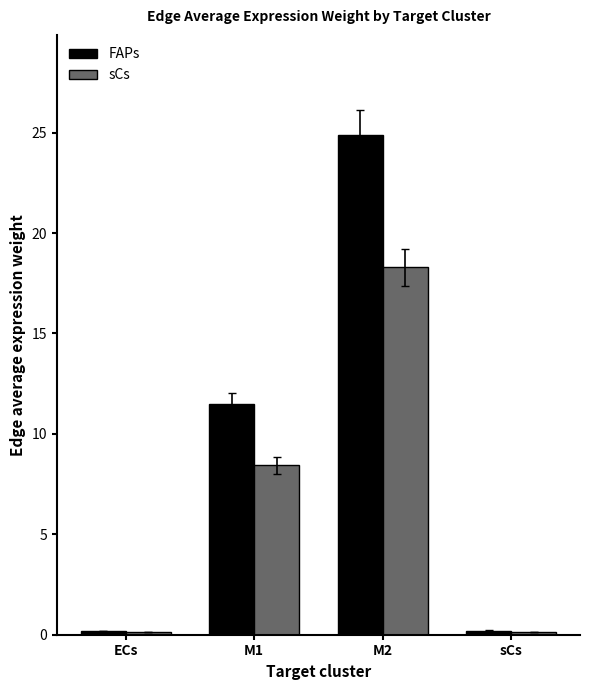

Is it true that sCs equals 0.2 at sCs?

True